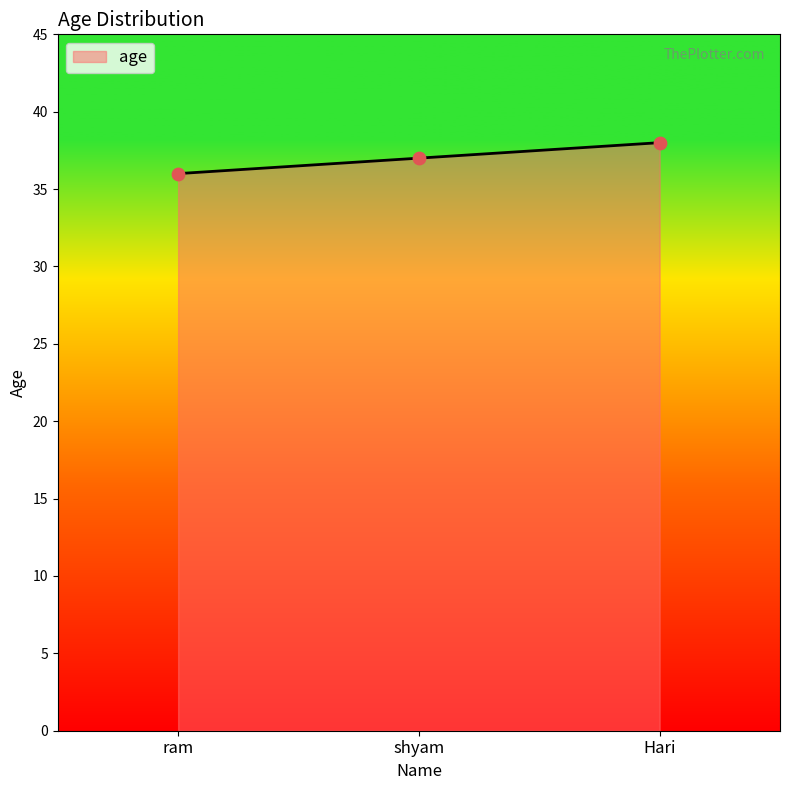

Approximately how many times larger is the value at ram compared to shyam?

1.0